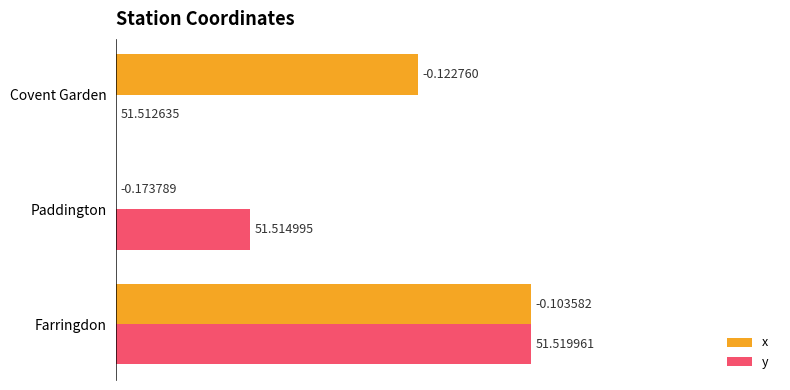

What are all the series names shown in the legend?

x, y